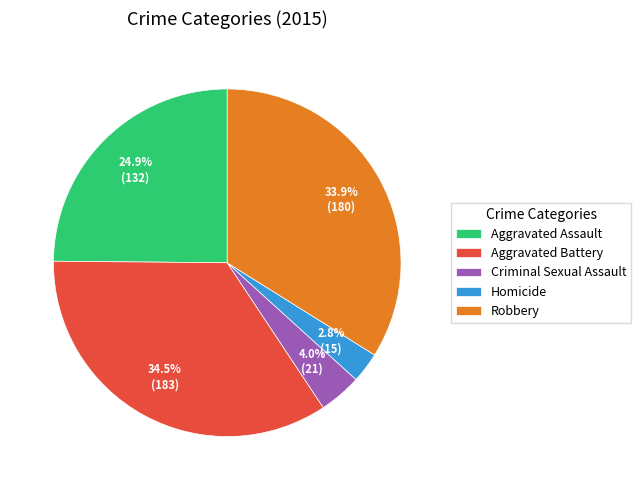

Approximately how many times larger is the value at Homicide compared to Aggravated Assault?

0.1